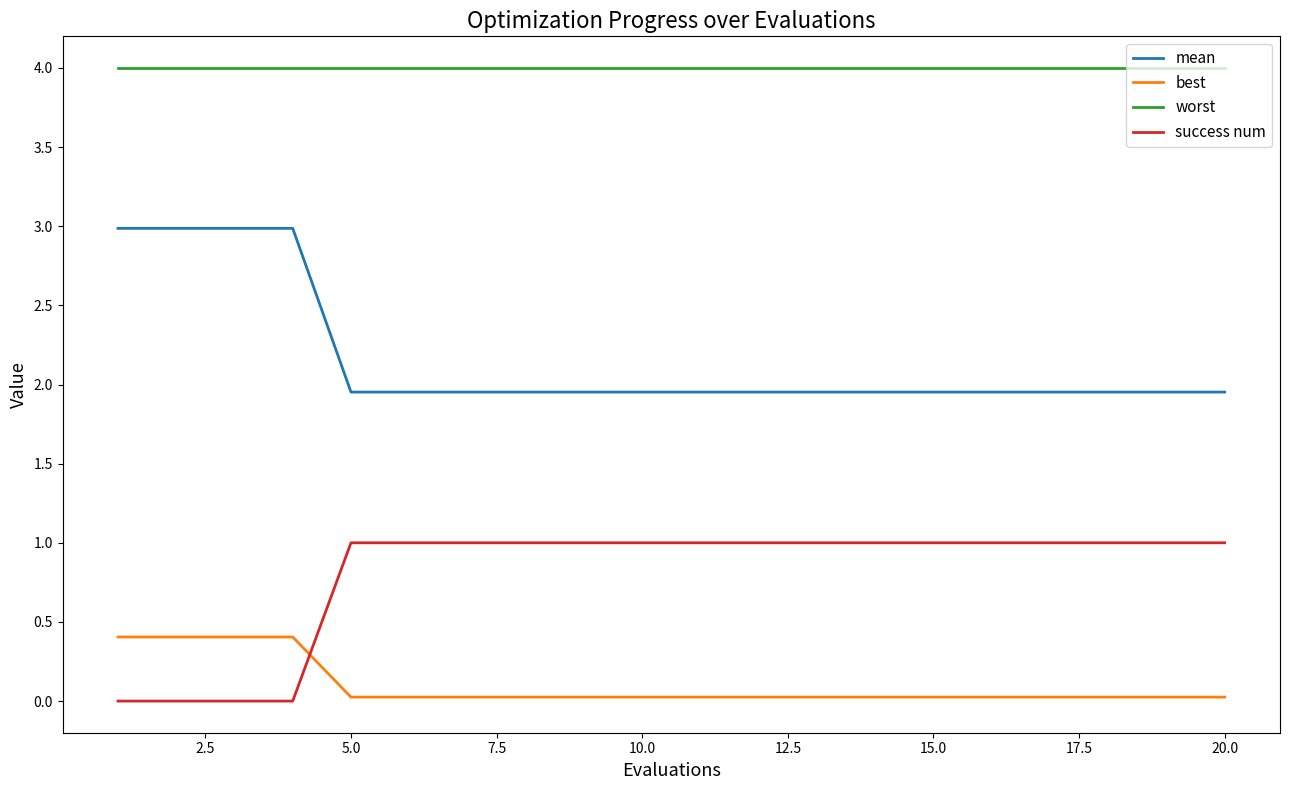

Rank the series by their average value, from lowest to highest.

best, success num, mean, worst